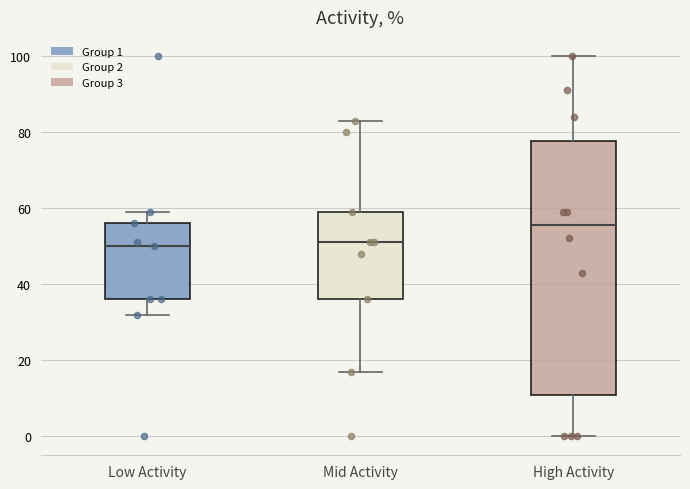

Where is the upper edge of the box for High Activity on the y-axis? The values are not printed on the chart, so give them approximately, as read against the axis.

78